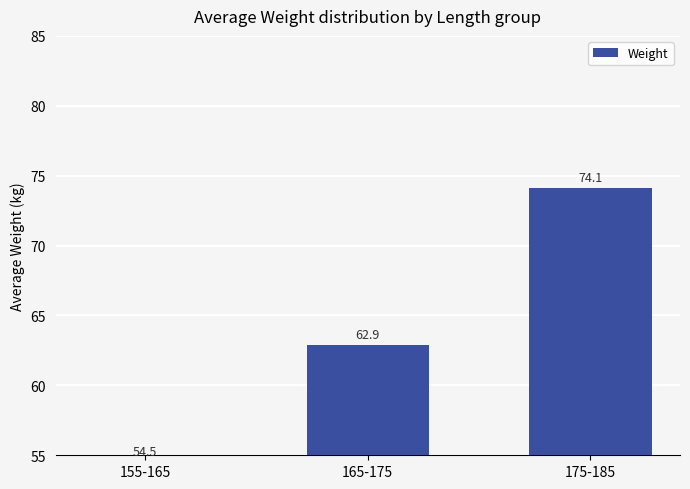

At which label does the data first exceed 62?

165-175